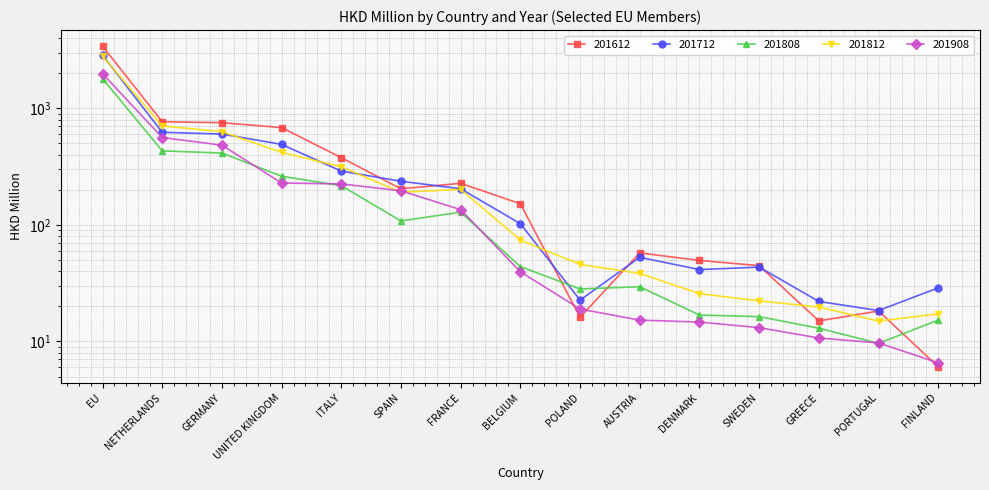

Where does the 201908 series first go above 39?

EU